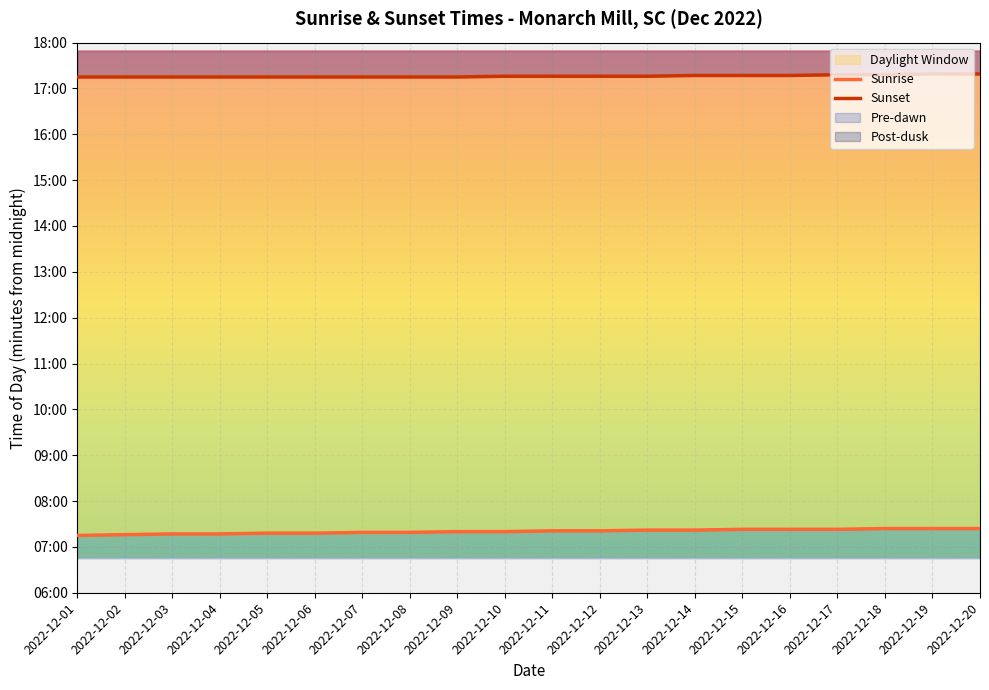

Which series changed the most between 2022-12-15 and 2022-12-19?

Sunset